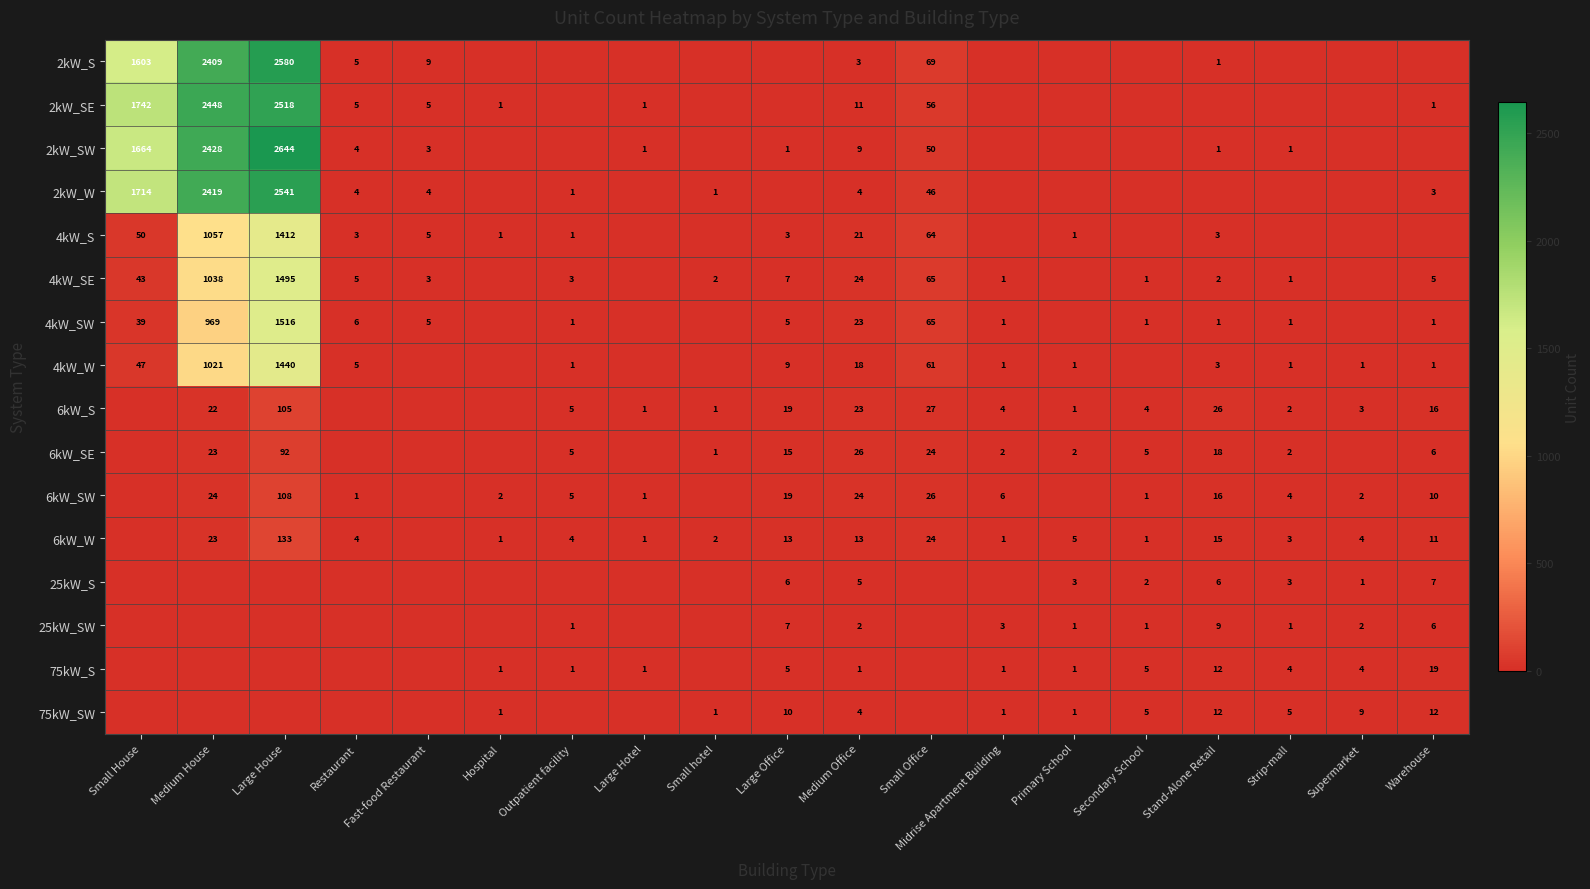

How many distinct data groups are displayed?

16